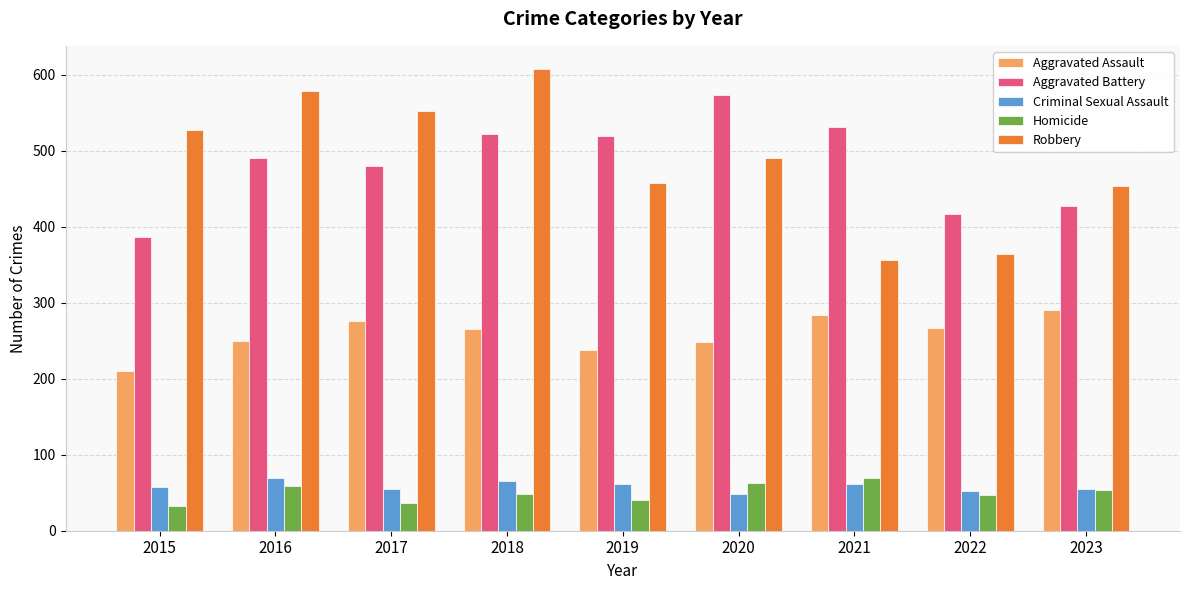

What is the highest value of the Robbery series?

608